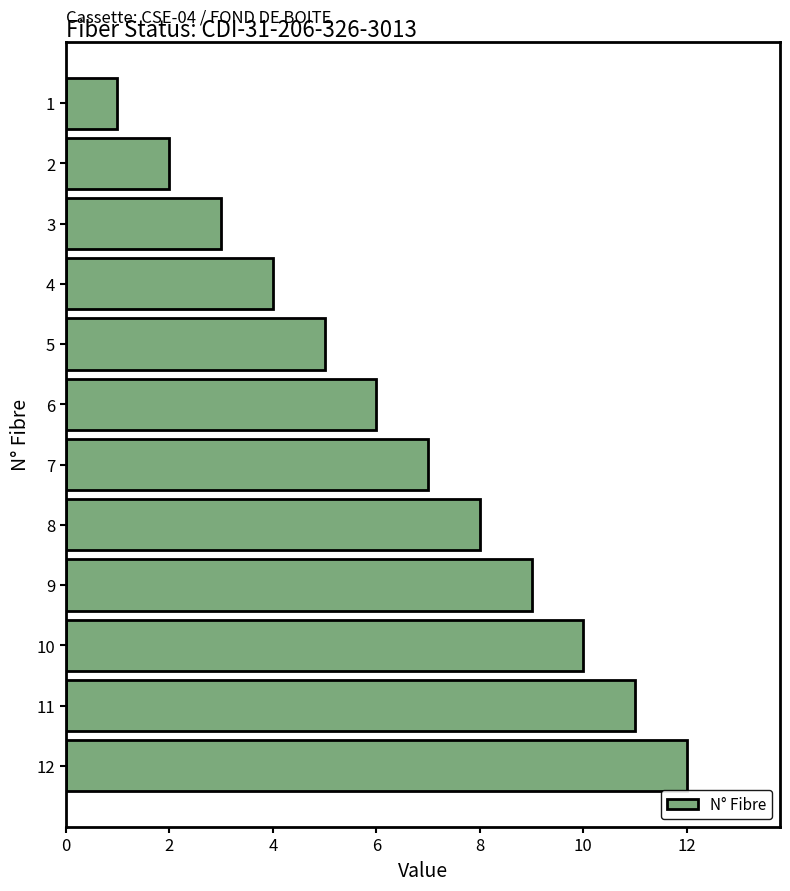

What is the change in value from 4 to 9?

+5